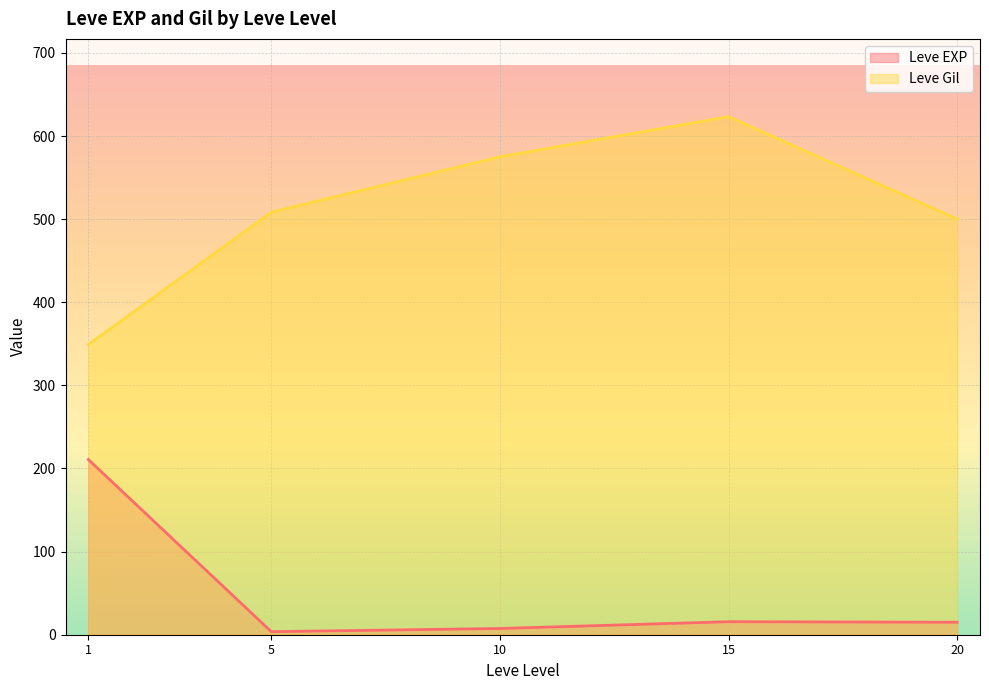

At which category does the chart reach its peak across all series?

15